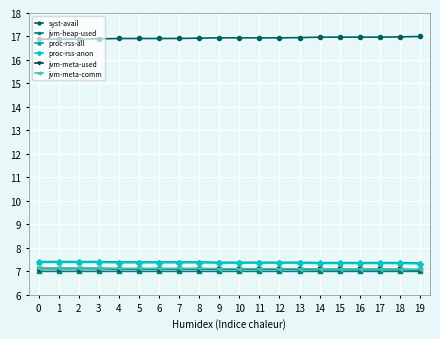

At how many categories does at least one series exceed 14?

20